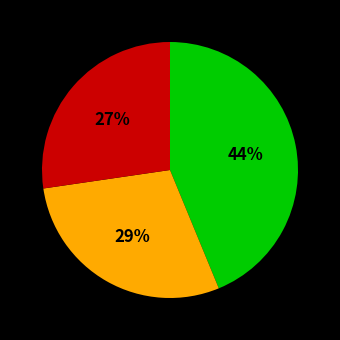

To the nearest percent, what is the average slice percentage?

33%